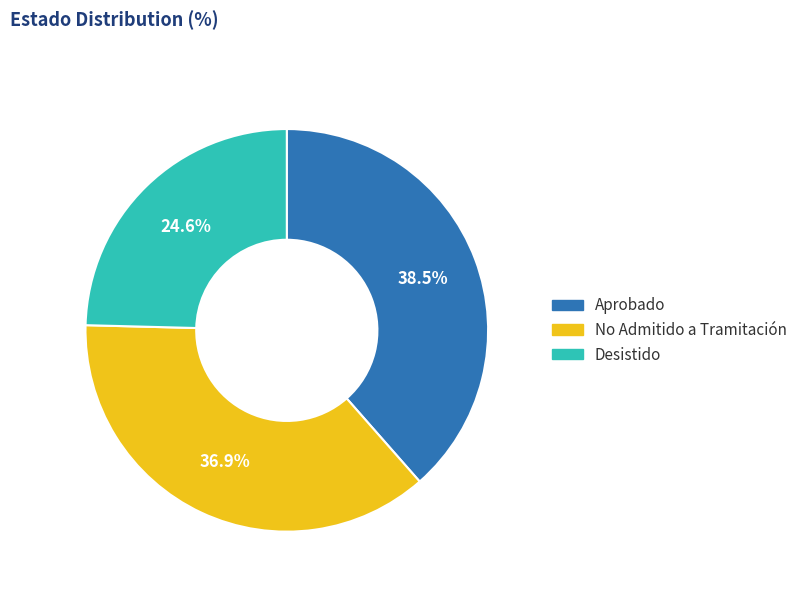

Does Aprobado represent more than half of the total?

No